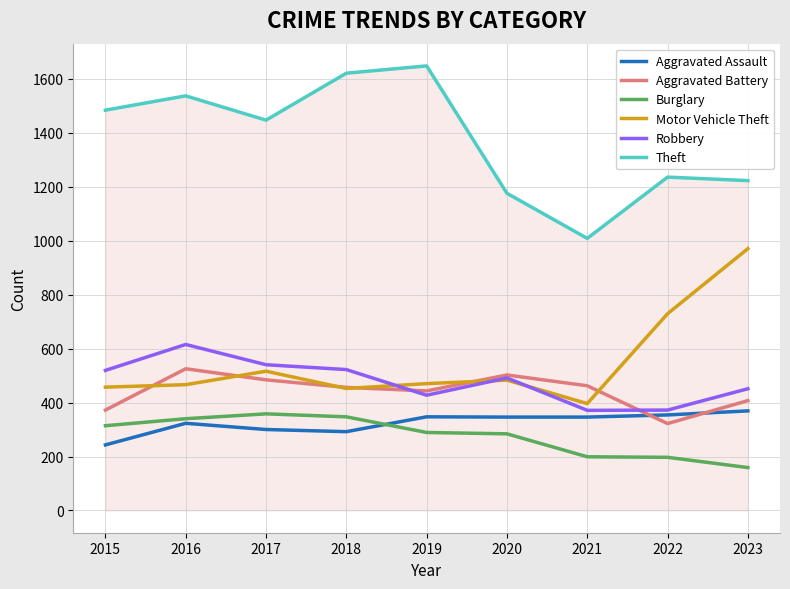

What is the minimum value for Aggravated Assault?

243